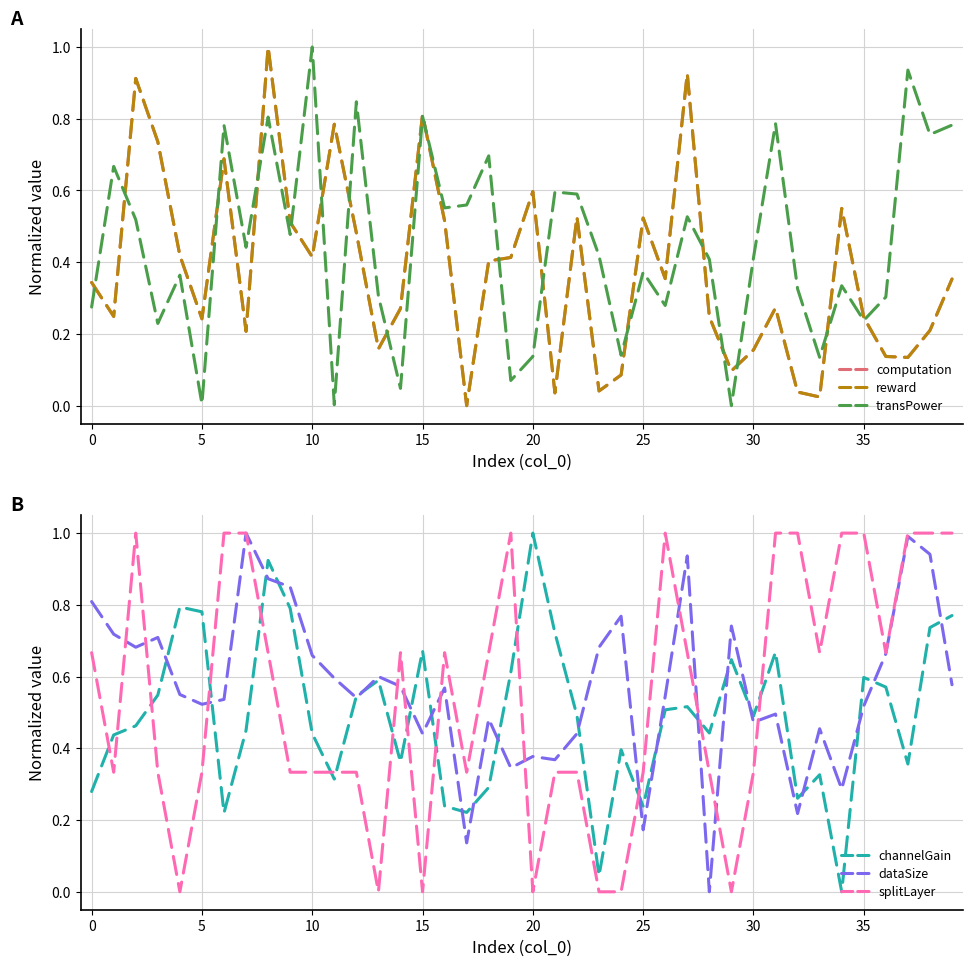

Is it true that transPower equals 0.2 at 25?

False